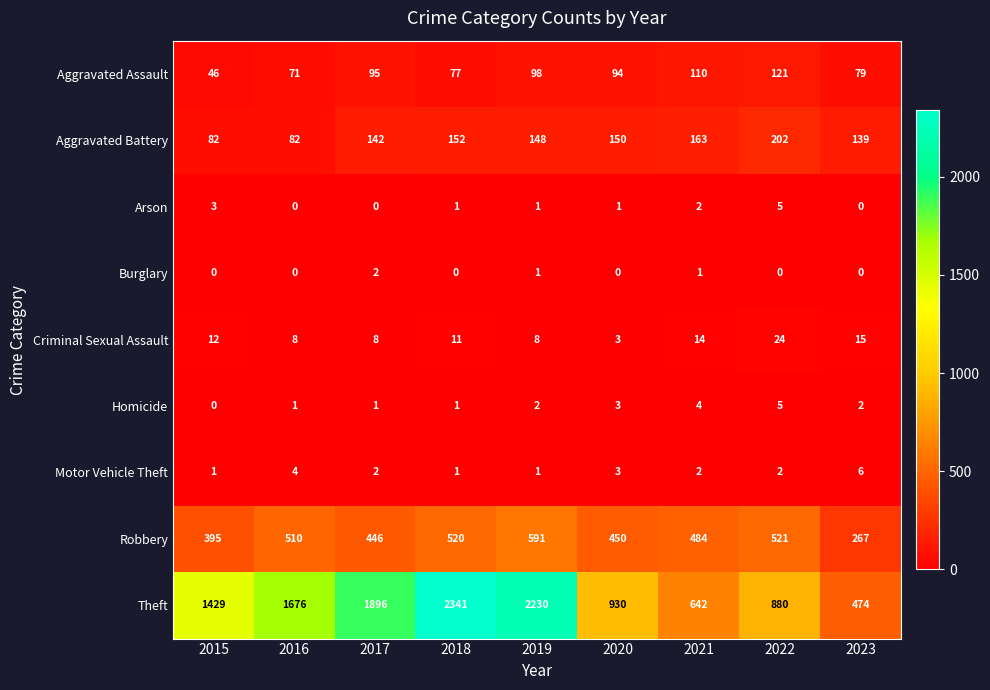

The Homicide series shows 4 at 2021. True or false?

True